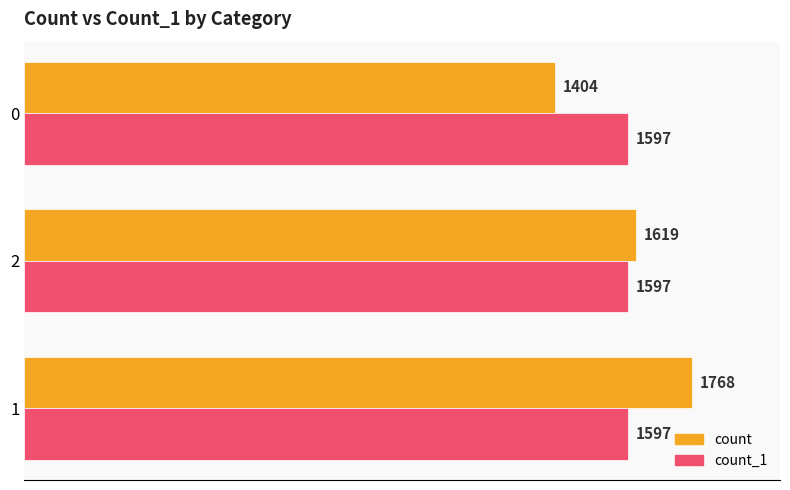

At how many categories does at least one series exceed 1546?

3